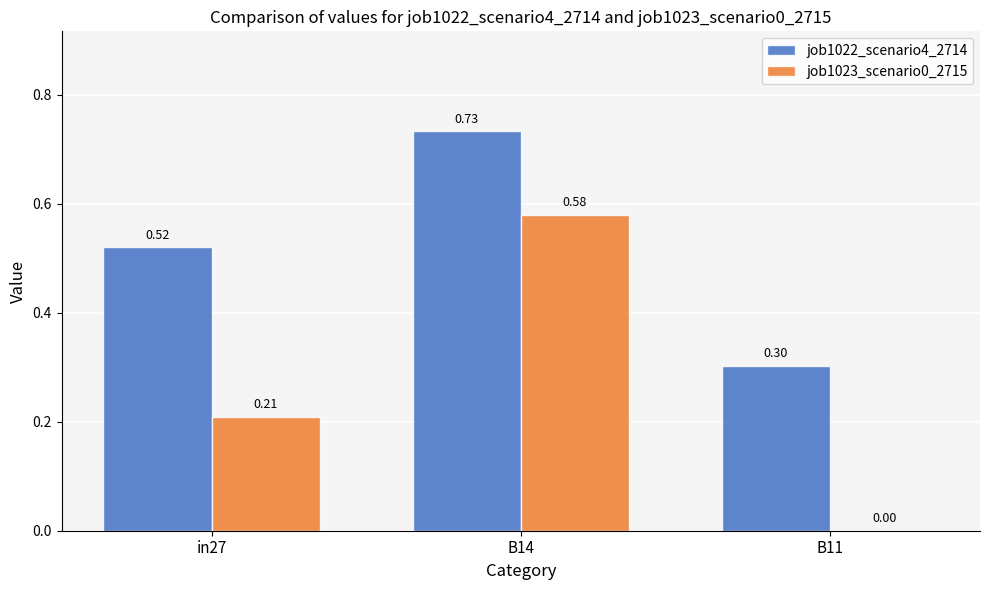

Which series has the widest spread of values?

job1023_scenario0_2715